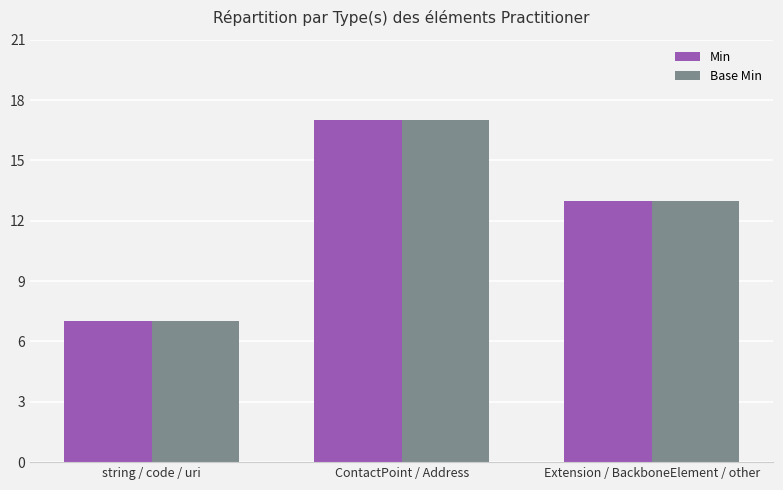

What is the greatest value displayed?

17